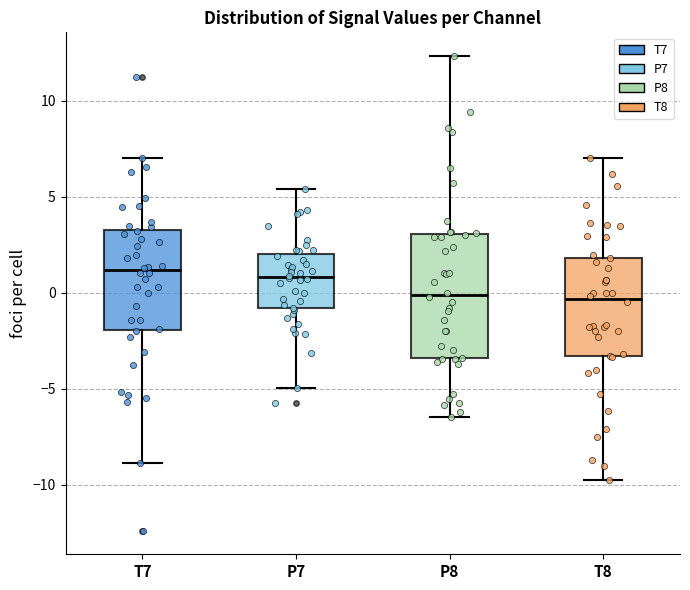

Reading left to right, read every box against the y-axis: the position of its median line, the range the box covers, and the ends of its whiskers. The values are not printed on the chart, so give them approximately, as read against the axis.

T7: median 1.0, box -2.0 to 3.5, whiskers -9.0 to 7.0
P7: median 1.0, box -1.0 to 2.0, whiskers -5.0 to 5.5
P8: median 0.0, box -3.5 to 3.0, whiskers -6.5 to 12.5
T8: median -0.5, box -3.5 to 2.0, whiskers -10.0 to 7.0